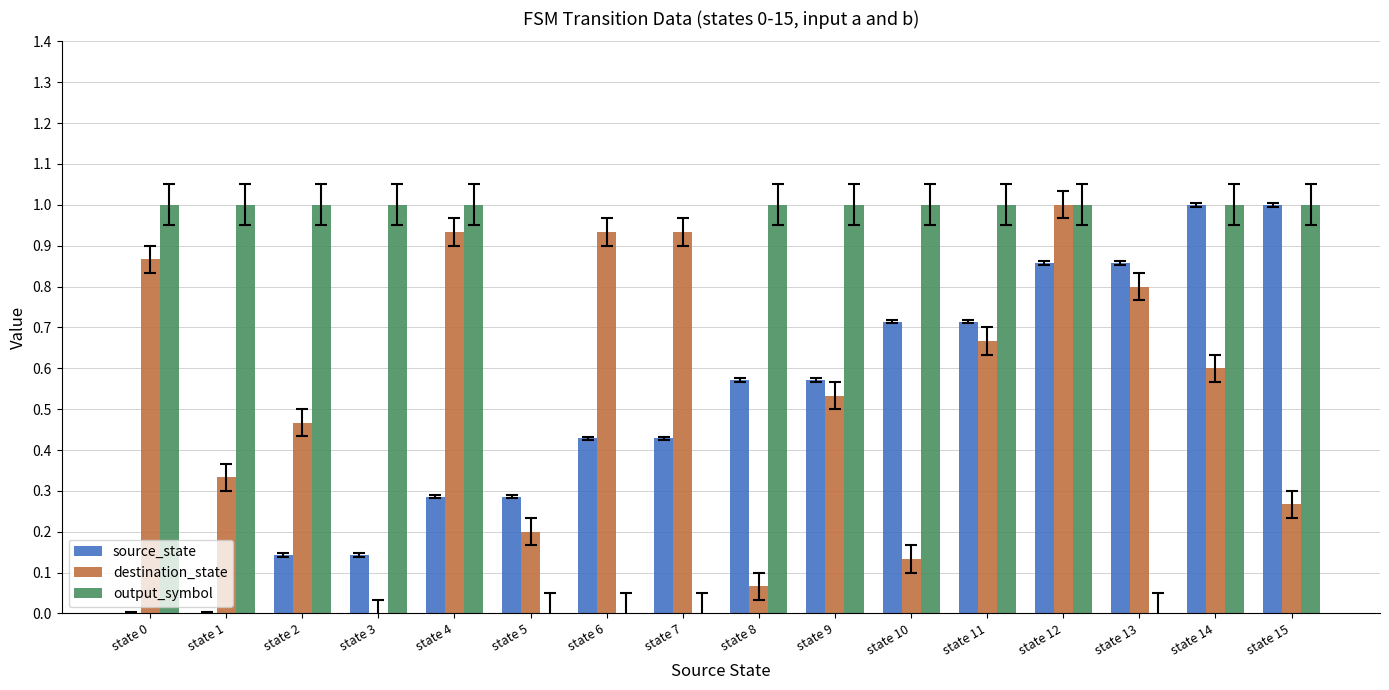

The destination_state series shows 0.6 at state 14. True or false?

True